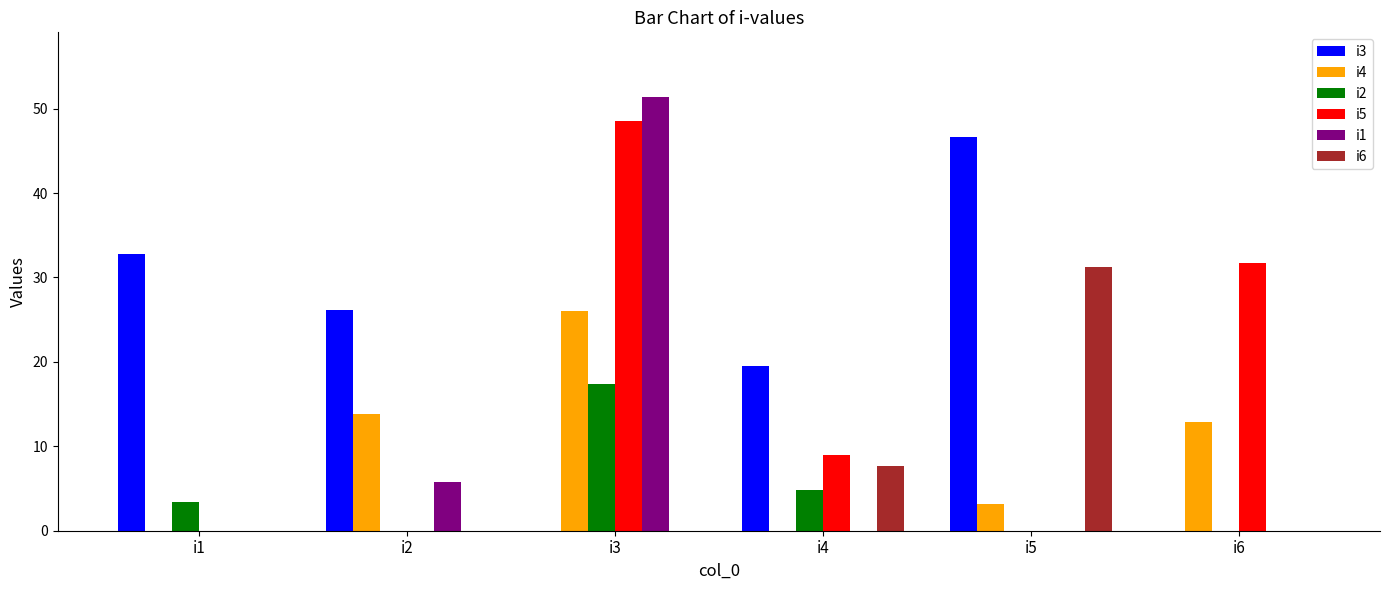

What is the sum of the i6 values at i4 and i1?

7.7